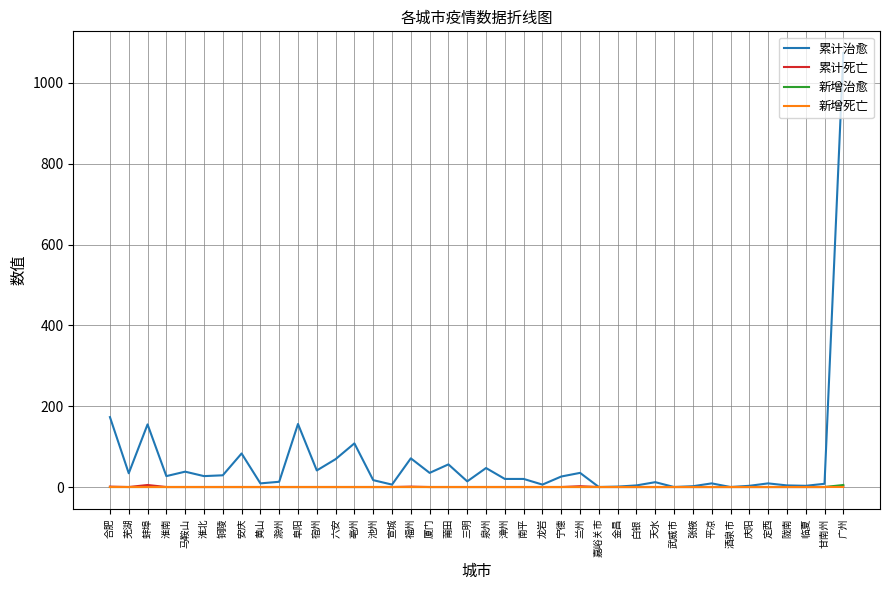

How many lines are shown in the chart?

4